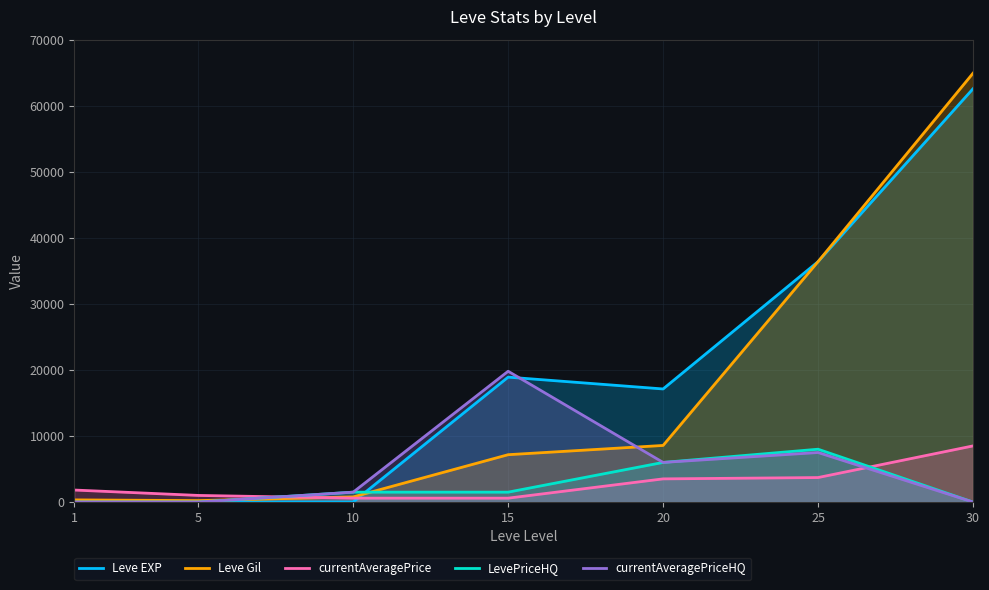

Which series has the widest spread of values?

Leve Gil